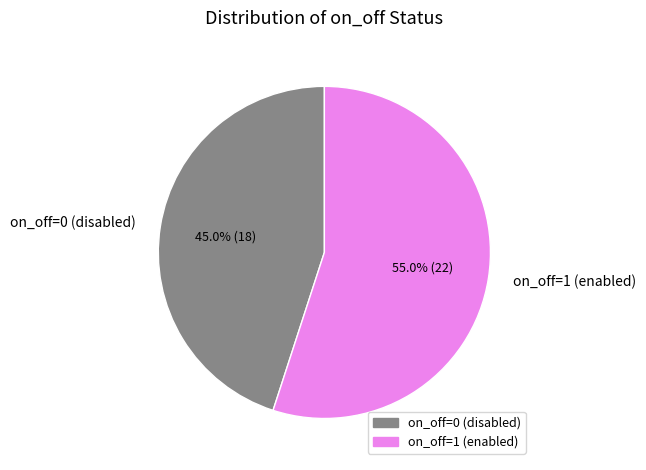

Which slice is the smallest?

on_off=0